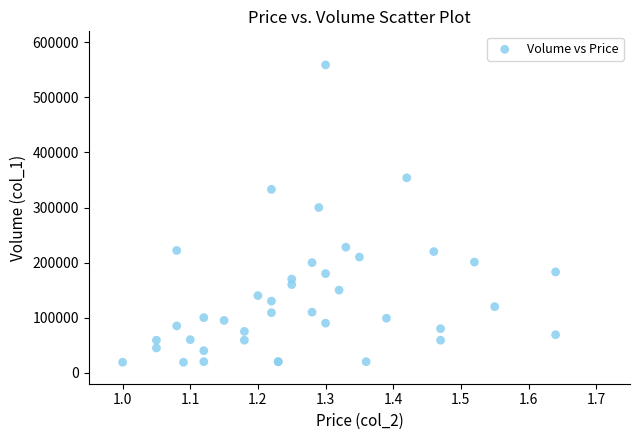

What Y value in the scatter plot is closest to 289000?

300000